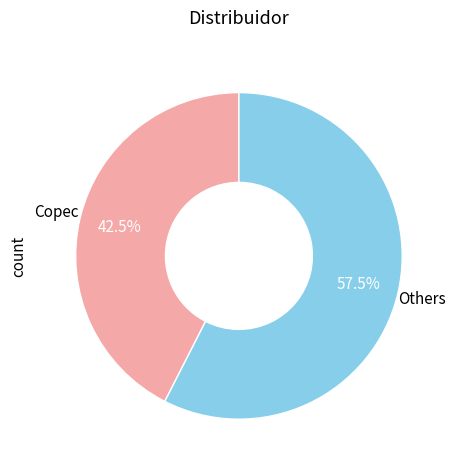

Does any single category account for the majority?

Yes